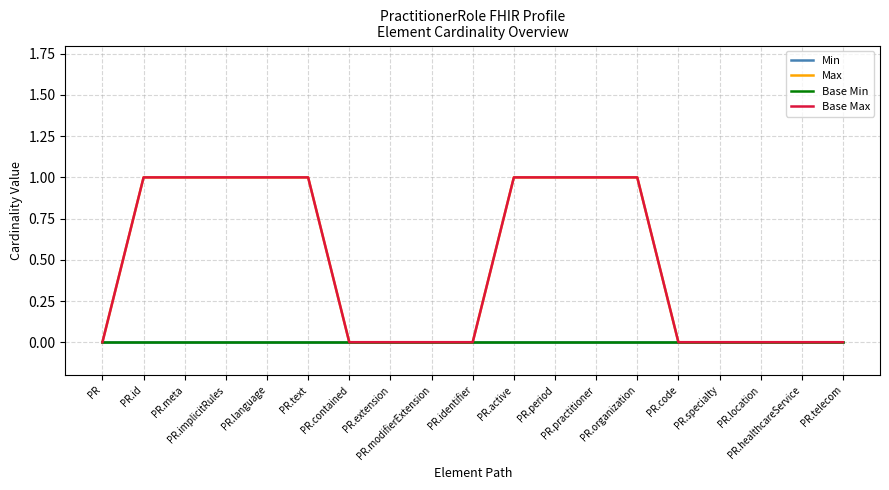

At how many categories does at least one series exceed 0?

9